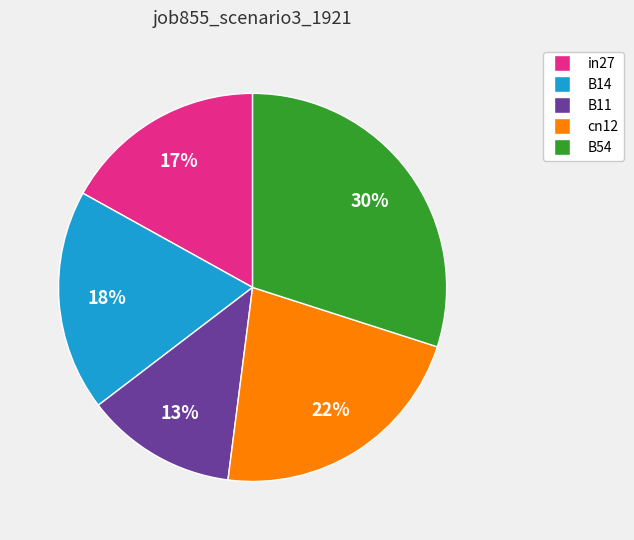

How many slices are in this pie chart?

5